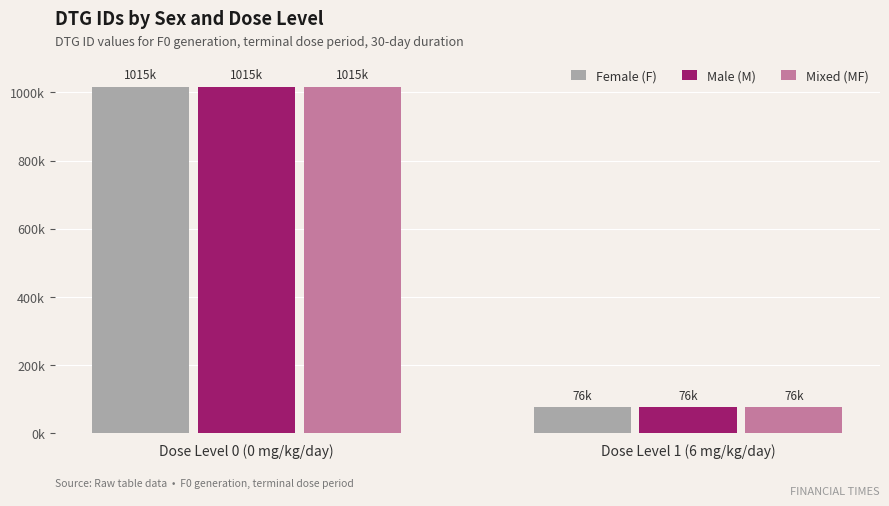

List the series in order of their peak value, highest first.

Female (F), Male (M), Mixed (MF)